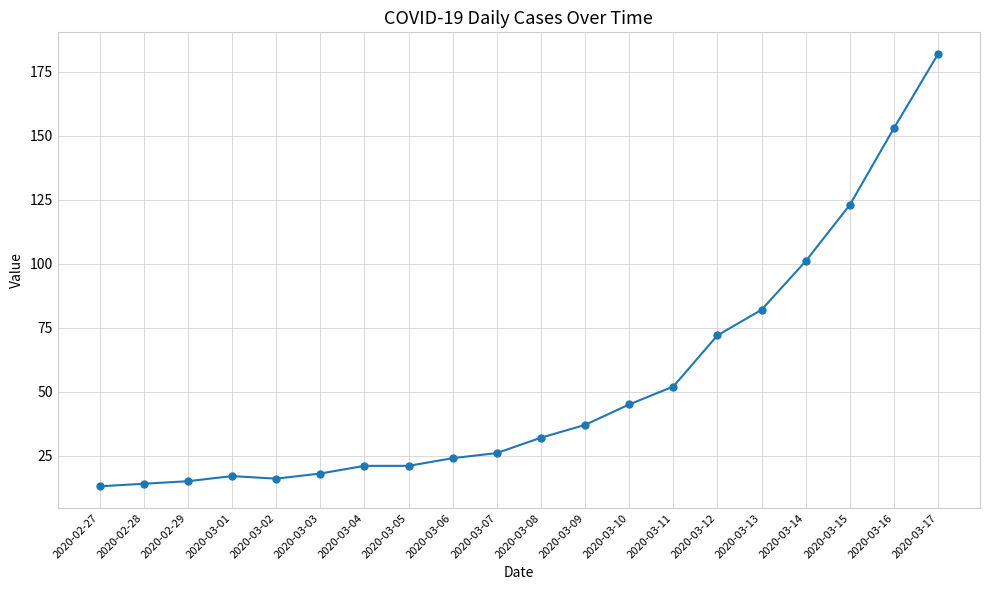

What is the change in value from 2020-03-09 to 2020-03-14?

+64